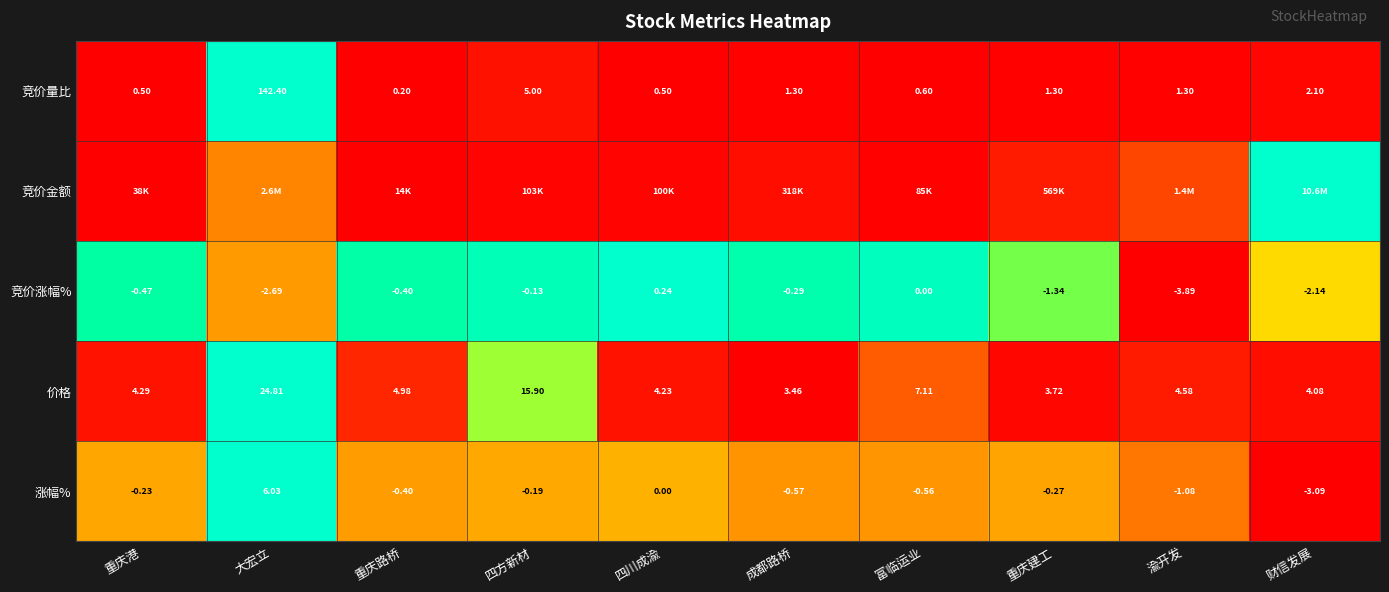

List the labels in order of 竞价涨幅% value, smallest first.

渝开发, 大宏立, 财信发展, 重庆建工, 重庆港, 重庆路桥, 成都路桥, 四方新材, 富临运业, 四川成渝